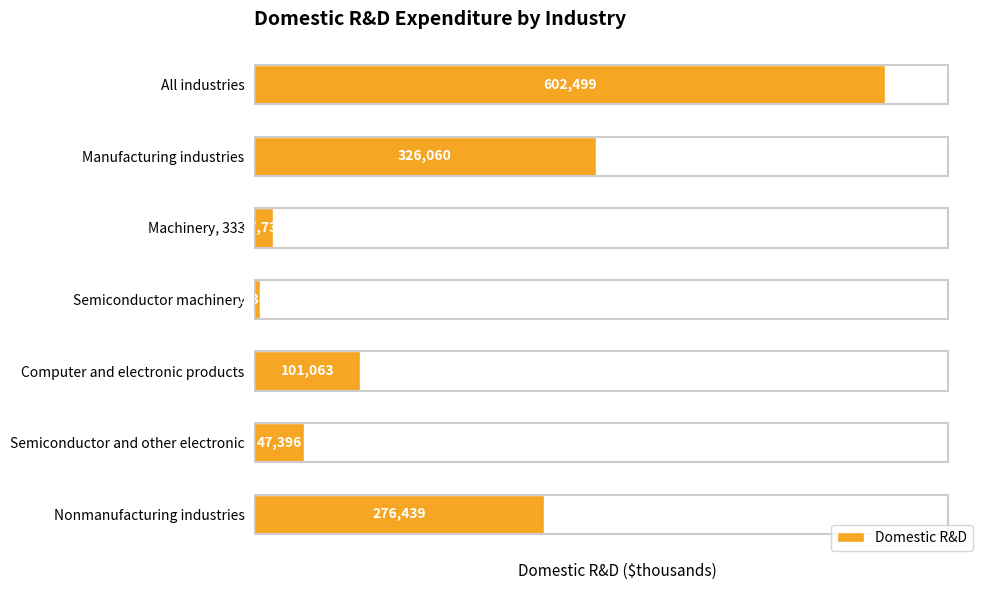

The value at All industries is 602499. True or false?

True